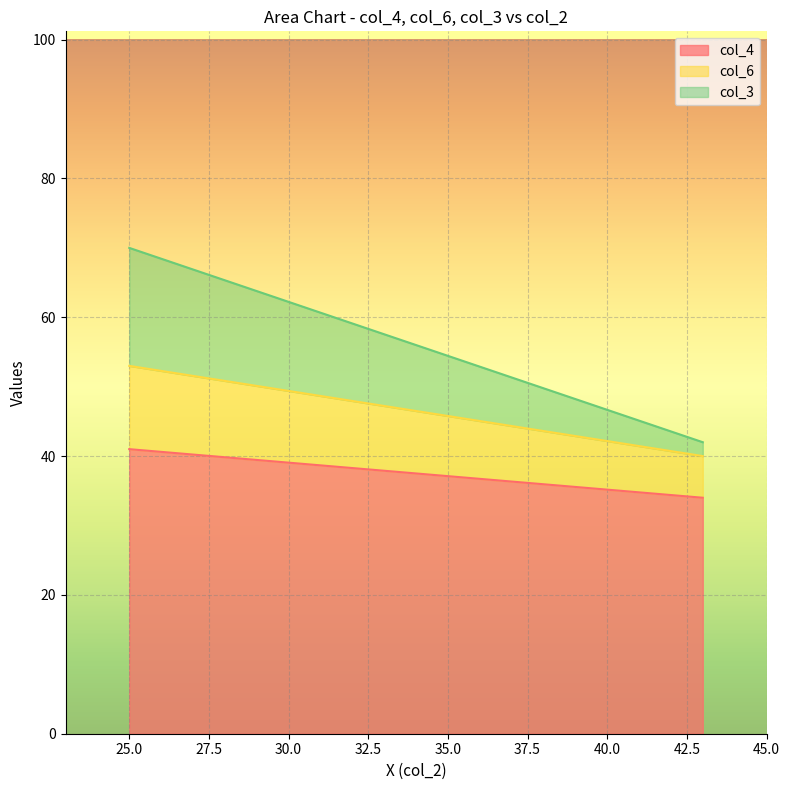

At how many categories does at least one series exceed 36?

2